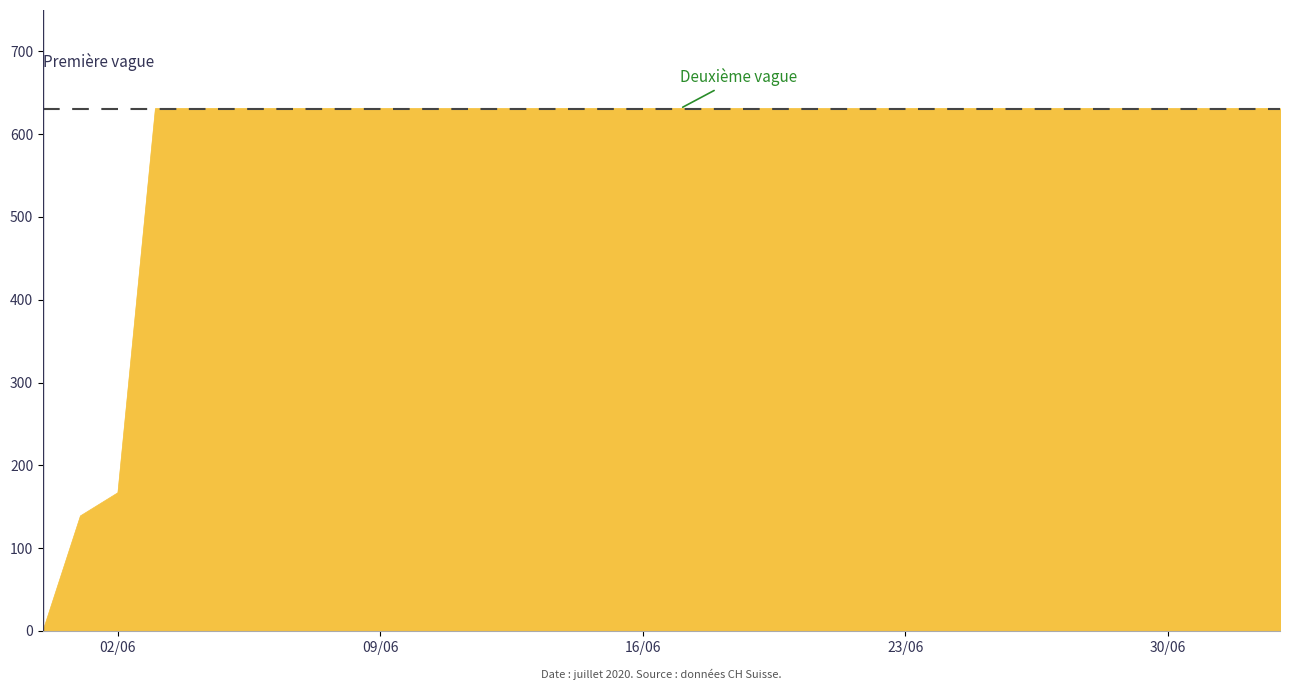

What is the difference between the maximum and minimum values?

631